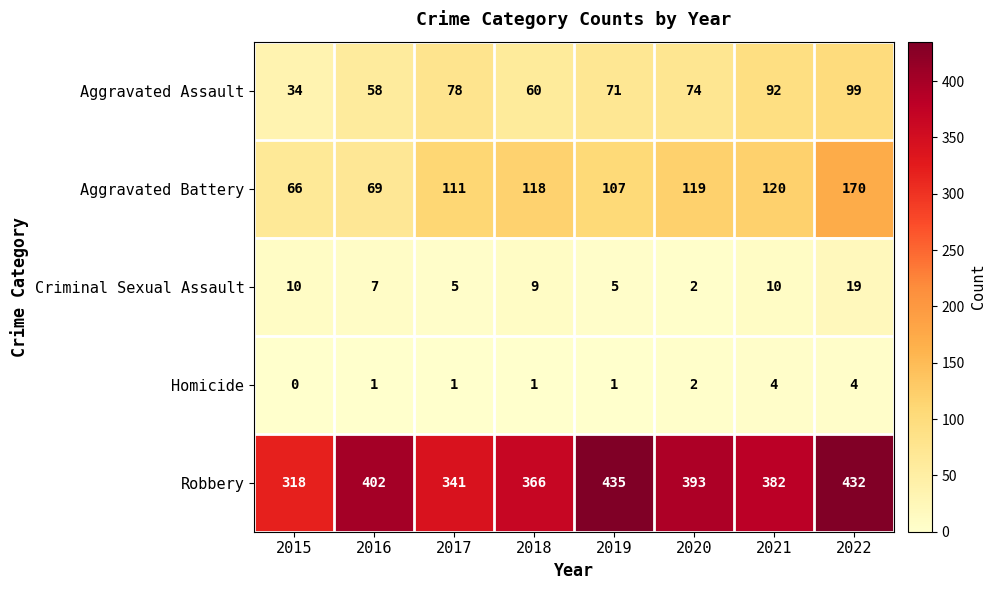

What is the difference between the highest and lowest values at 2016?

401